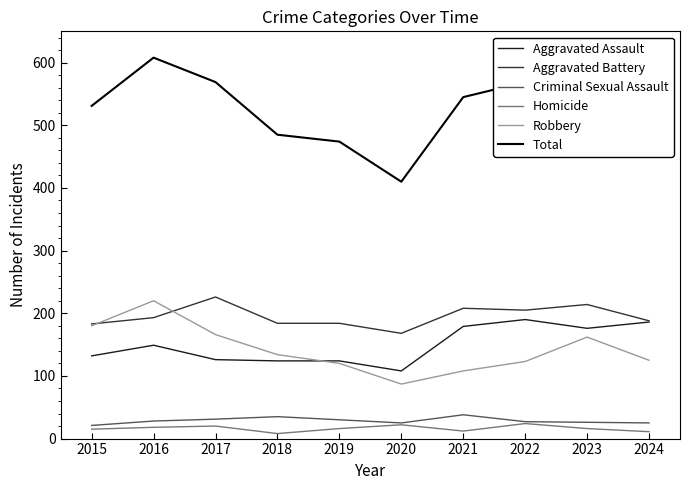

At which category does the chart reach its peak across all series?

2016